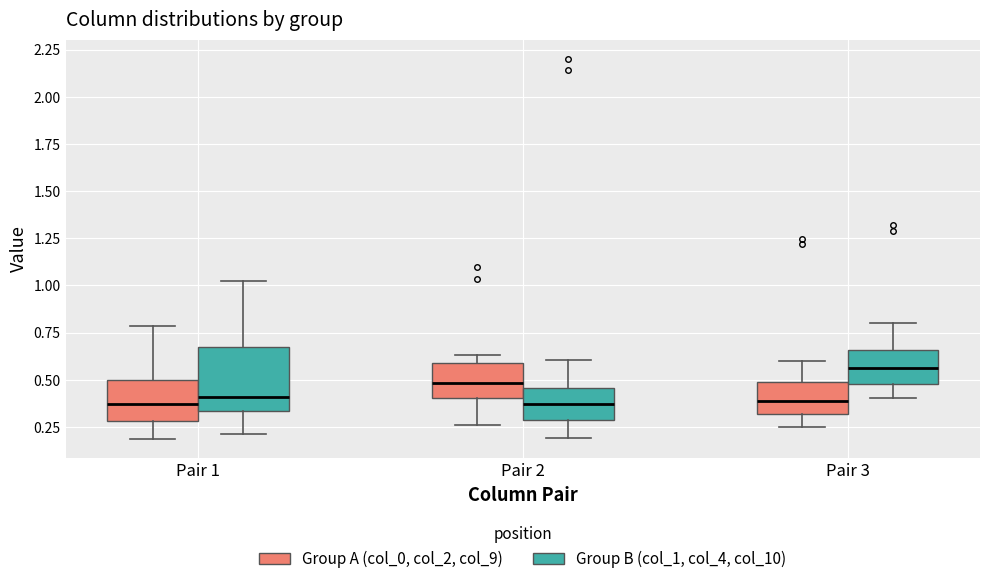

Comparing the boxes themselves (not the whiskers), which one is the tallest?

Pair 1 (Group B (col_1, col_4, col_10))